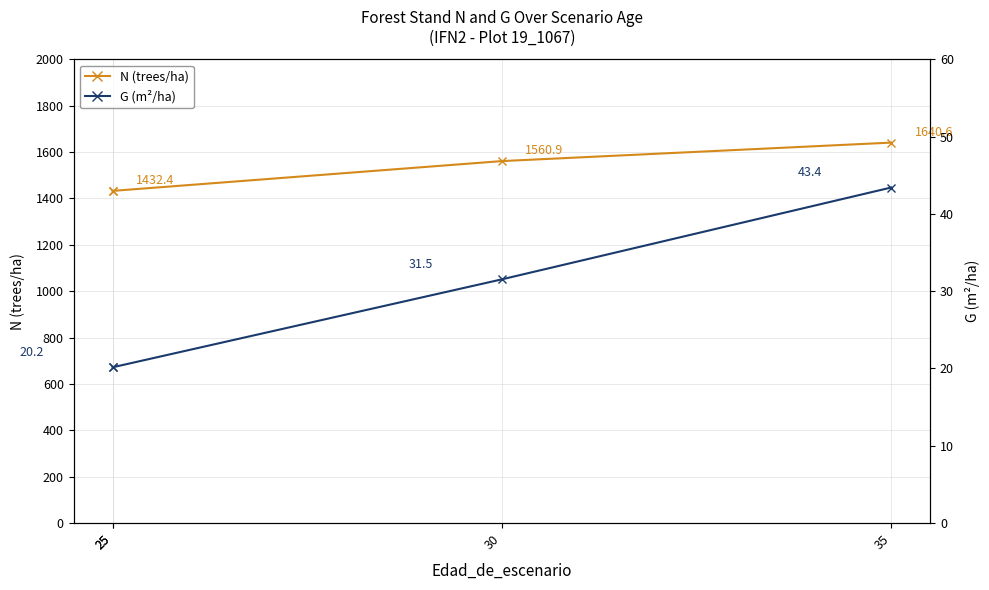

Is it true that N (trees/ha) equals 1432.4 at 25?

True